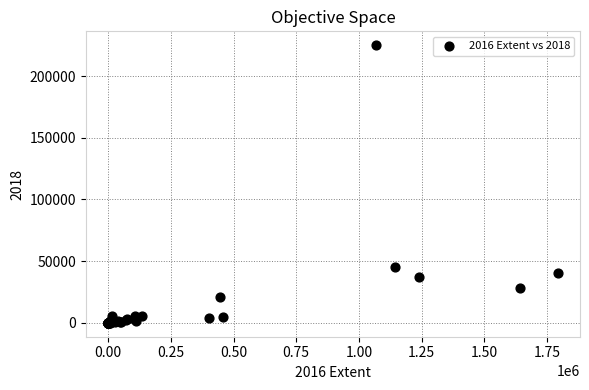

What Y value in the scatter plot is closest to 112534?

45001